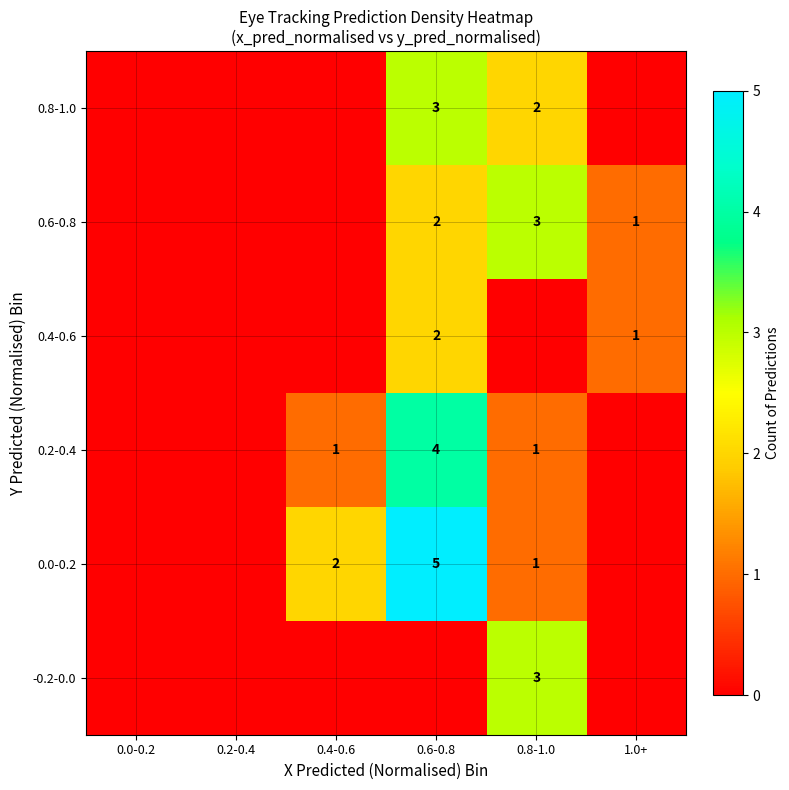

Between 1.0+ and 0.8-1.0, which is larger?

0.8-1.0